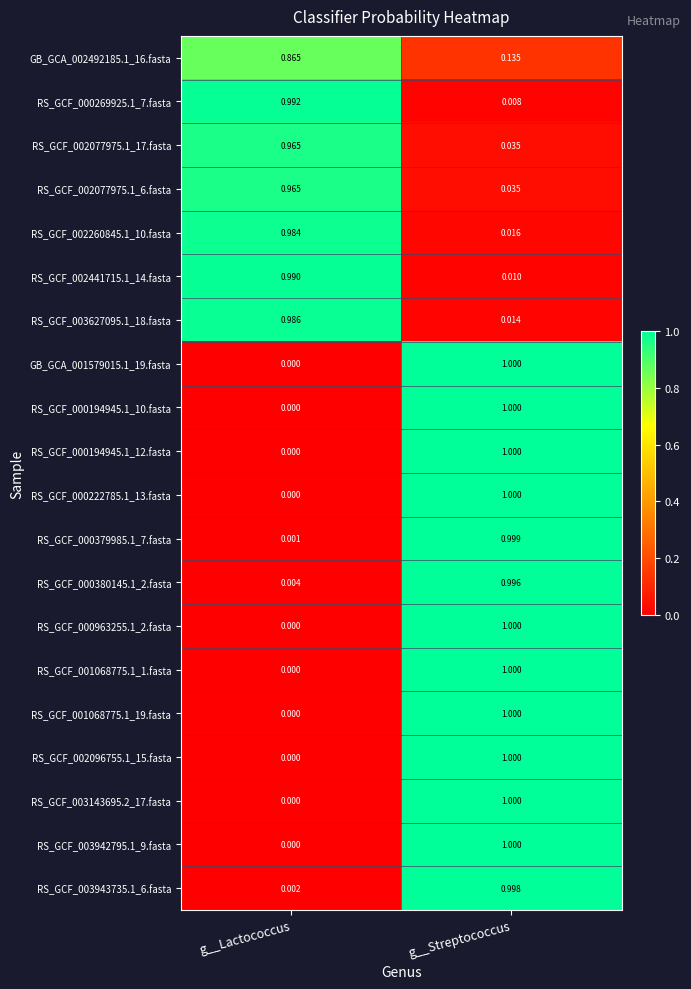

Which category has the highest value in the RS_GCF_003627095.1_18.fasta series?

g__Lactococcus